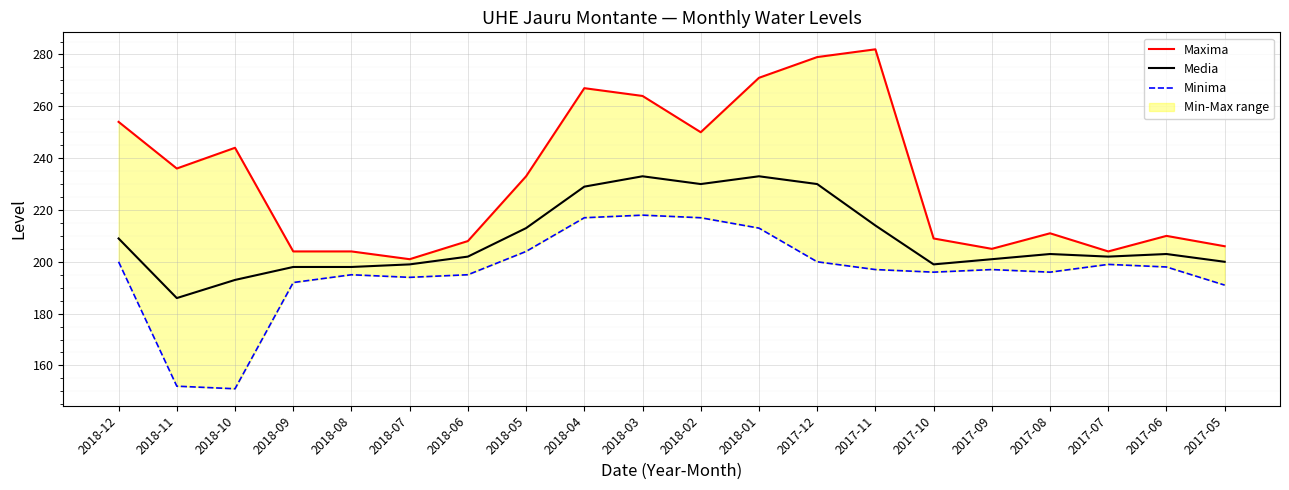

In Maxima, how many points are lower than both neighbors (excluding endpoints)?

5